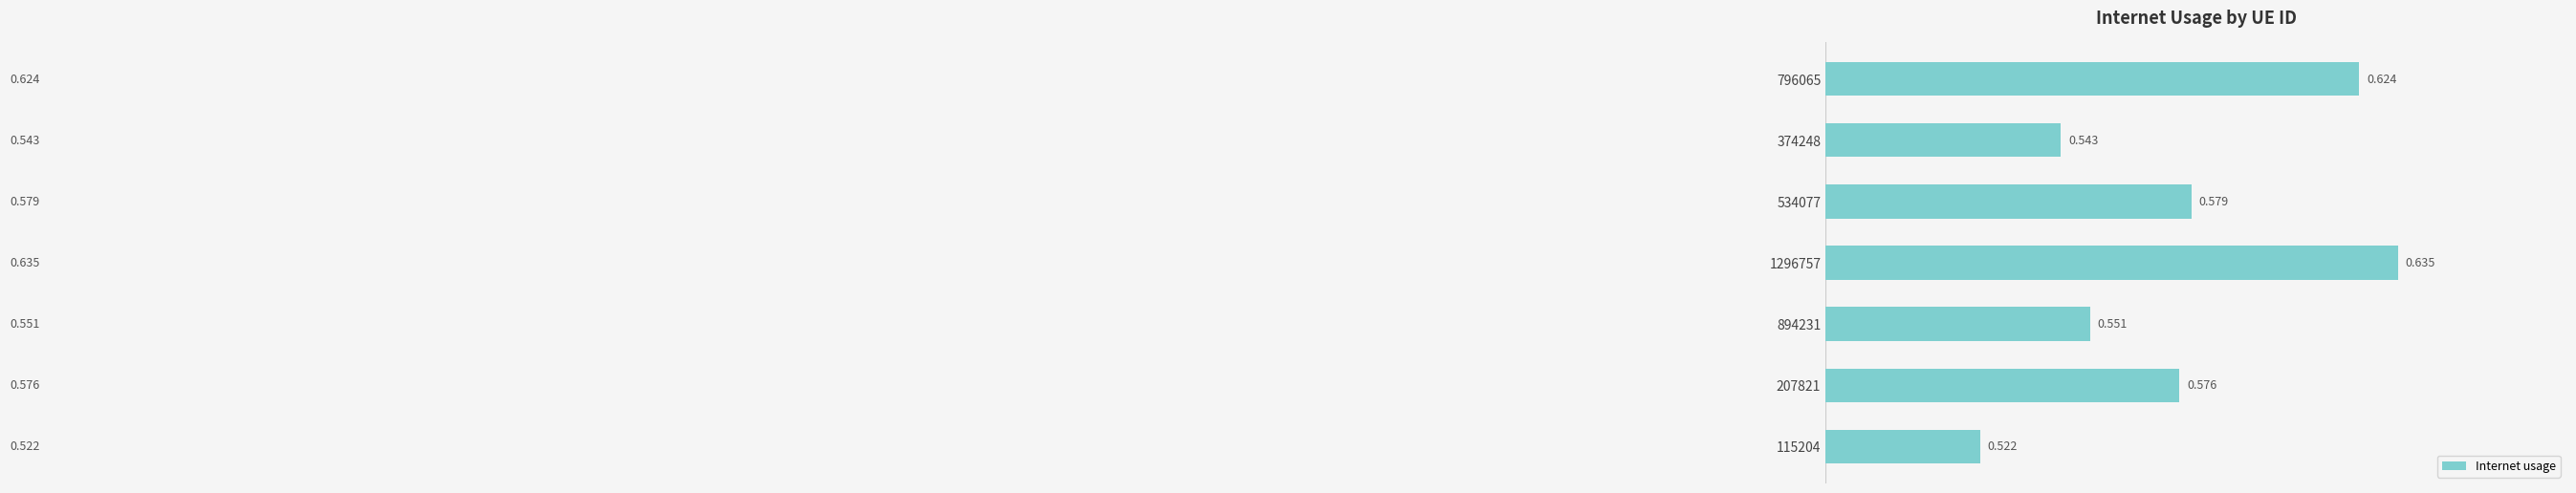

What is the maximum value shown in the chart?

0.6